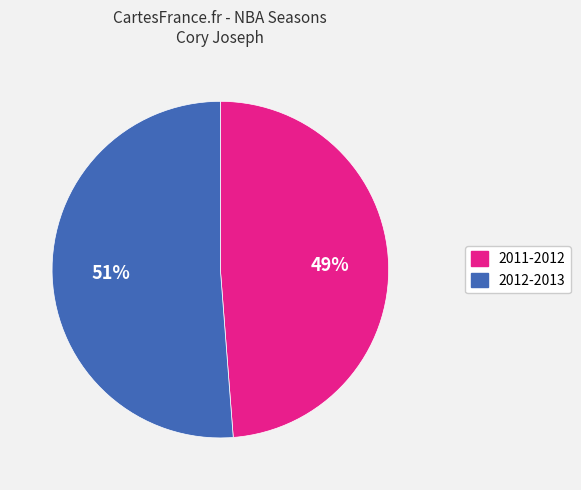

To the nearest percent, what portion does 2012-2013 represent?

51%